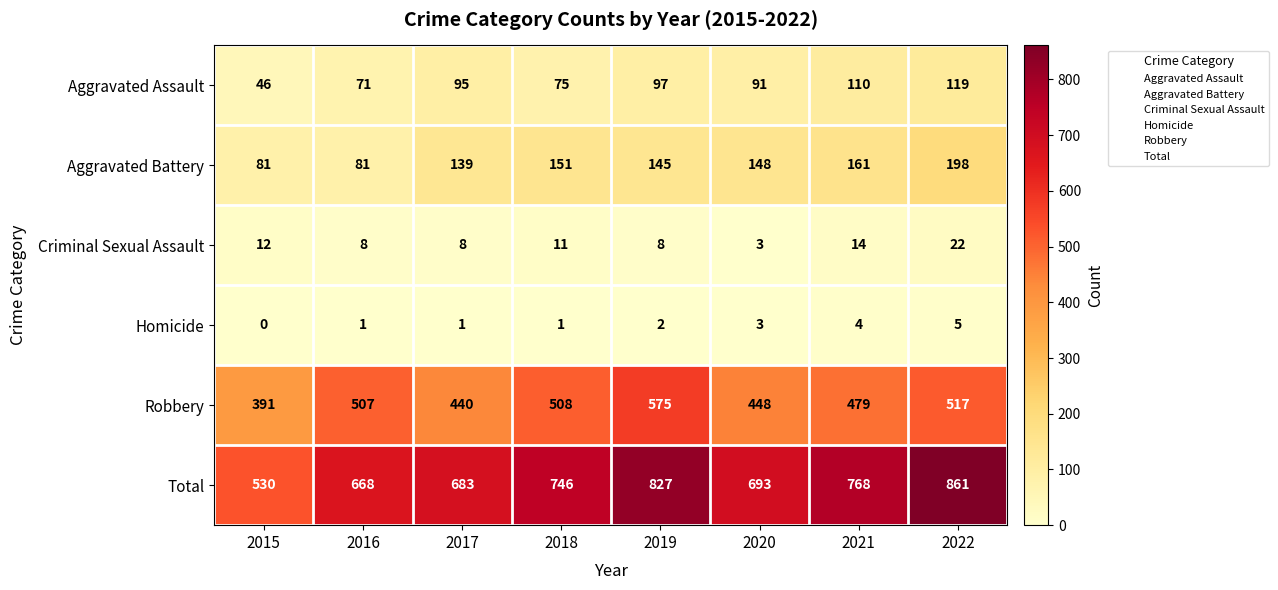

What is the maximum value shown in the chart?

861